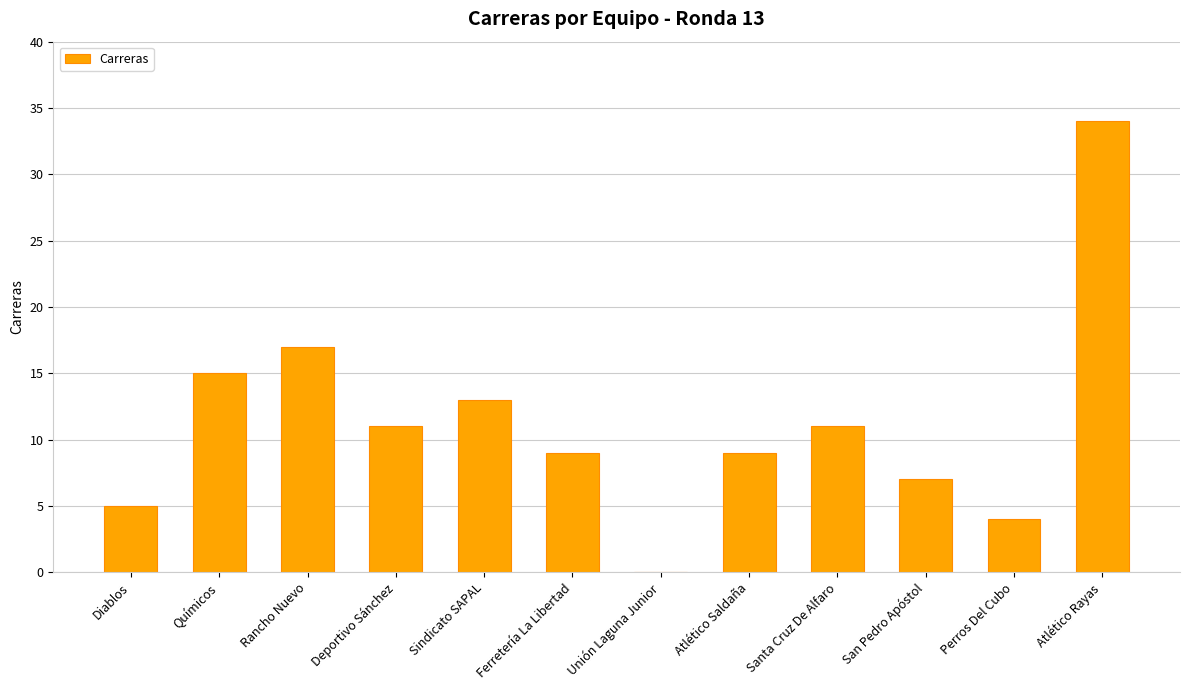

Read the value at Santa Cruz De Alfaro.

11